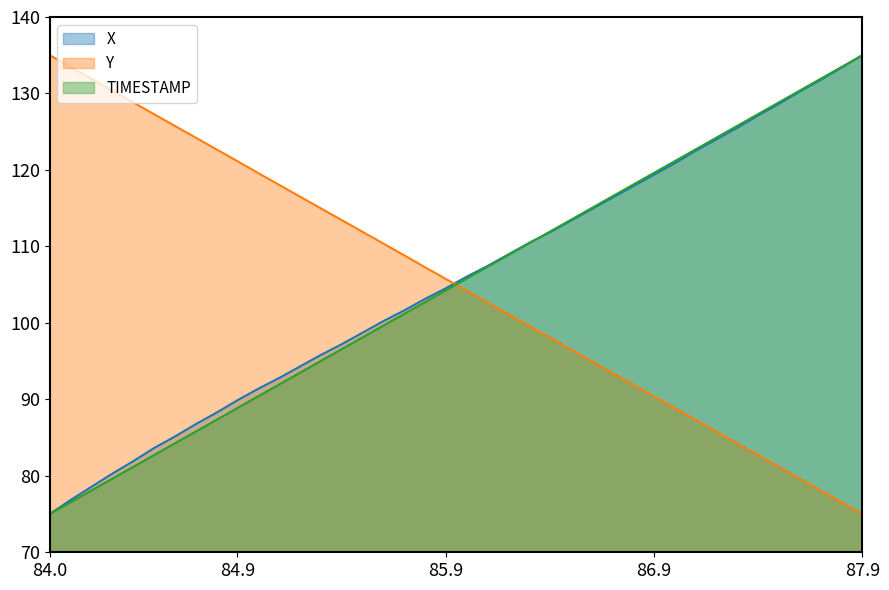

At 85.5, list the series in order from largest to smallest.

Y, X, TIMESTAMP